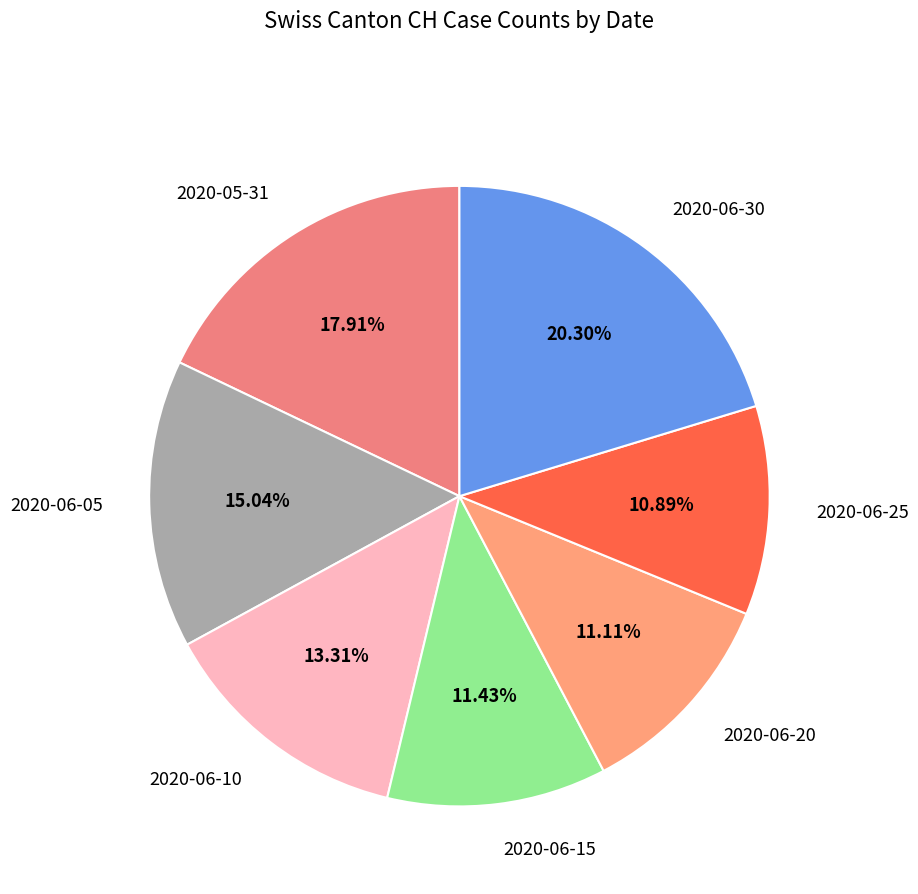

To the nearest percent, what is the average slice percentage?

14%